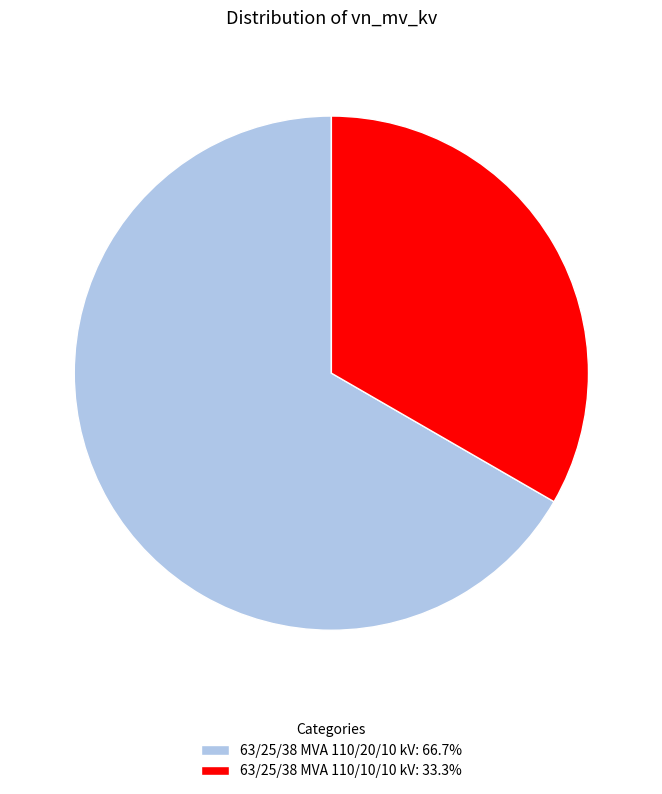

Between 63/25/38 MVA 110/20/10 kV and 63/25/38 MVA 110/10/10 kV, which is larger?

63/25/38 MVA 110/20/10 kV